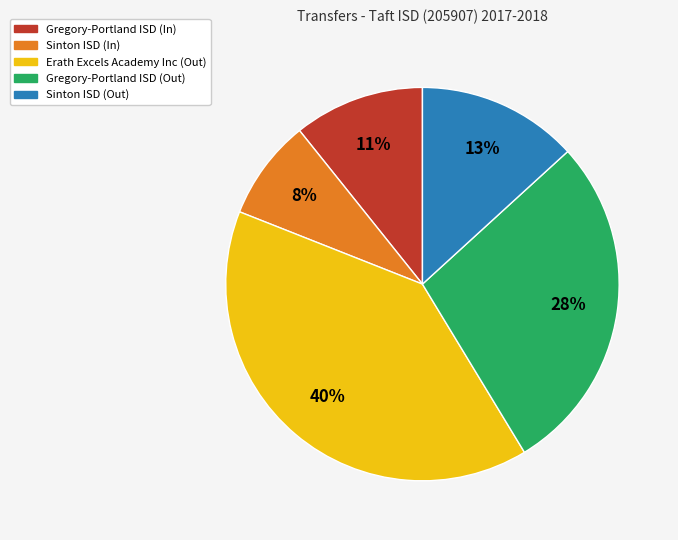

Count the number of slices in the pie.

5